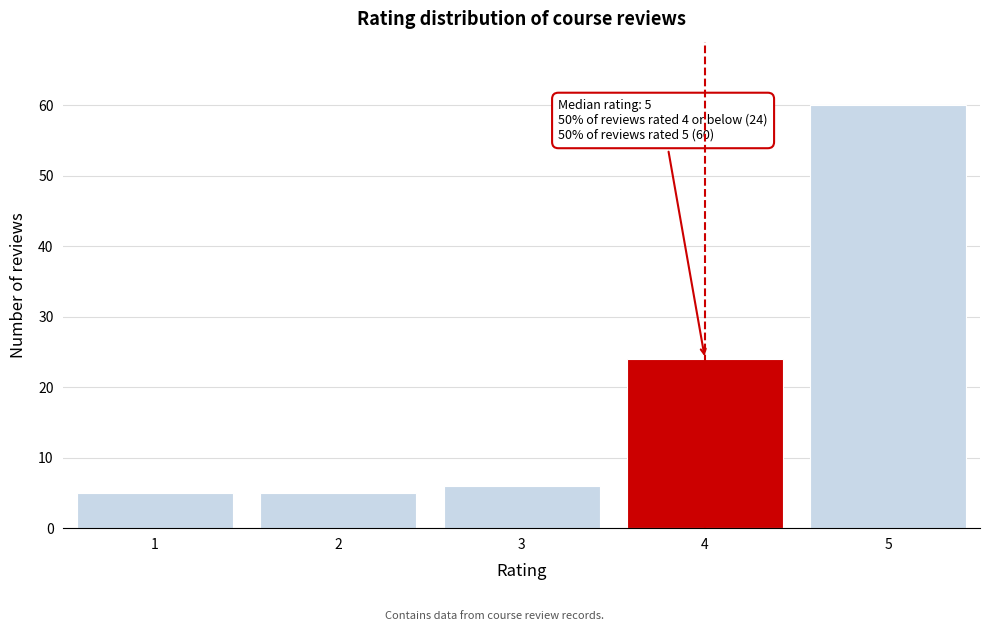

Reading right to left, what are all the values shown in this chart?

60	24	6	5	5